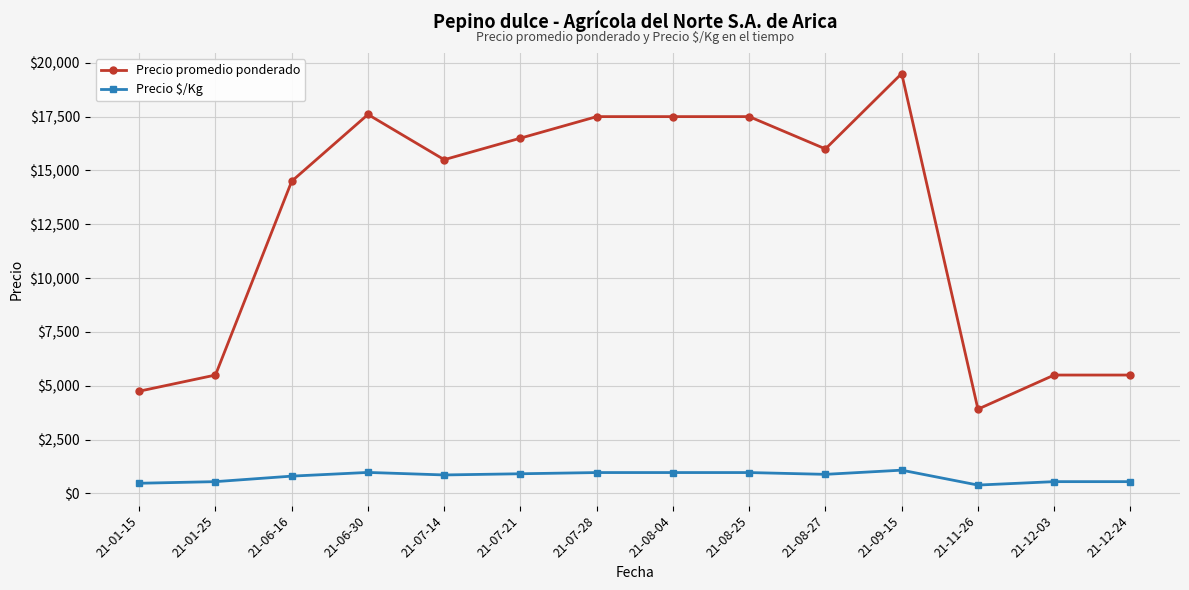

What are all the series names shown in the legend?

Precio promedio ponderado, Precio $/Kg